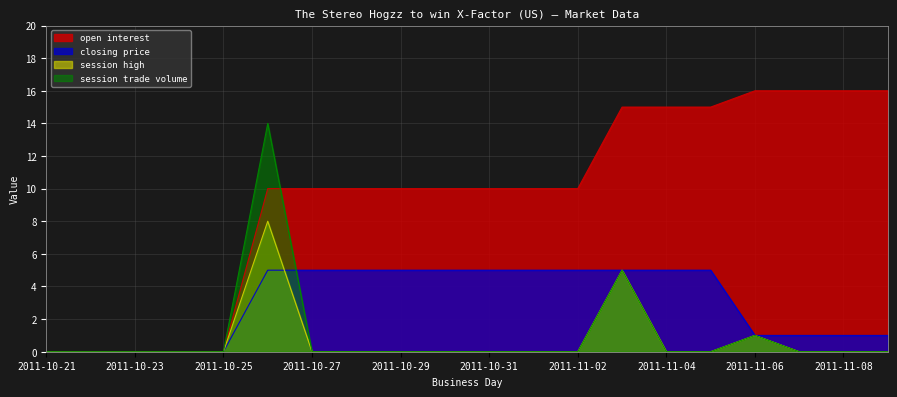

What is the average value of the closing price series?

3